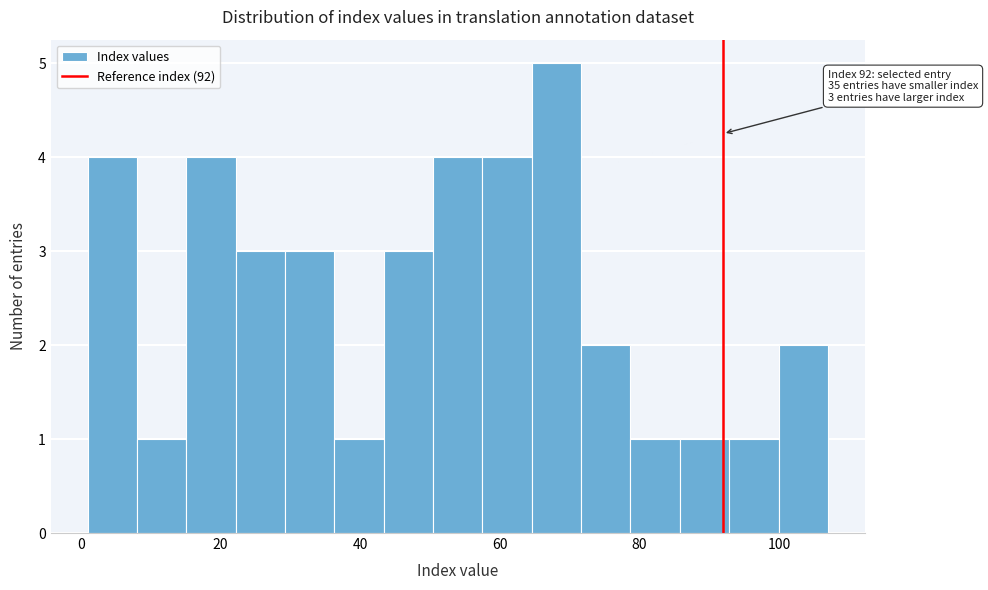

Around what value on the x-axis is the tallest bar? Give the approximate position of its centre, as read against the axis.

68